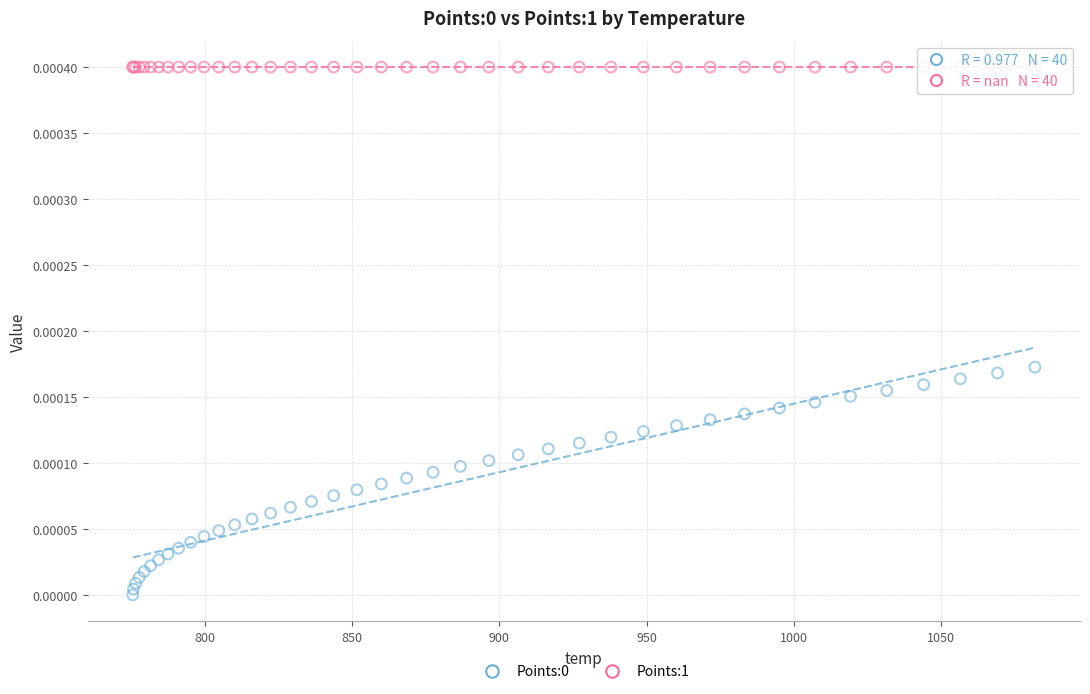

Which series reaches the maximum Y coordinate?

Points:1